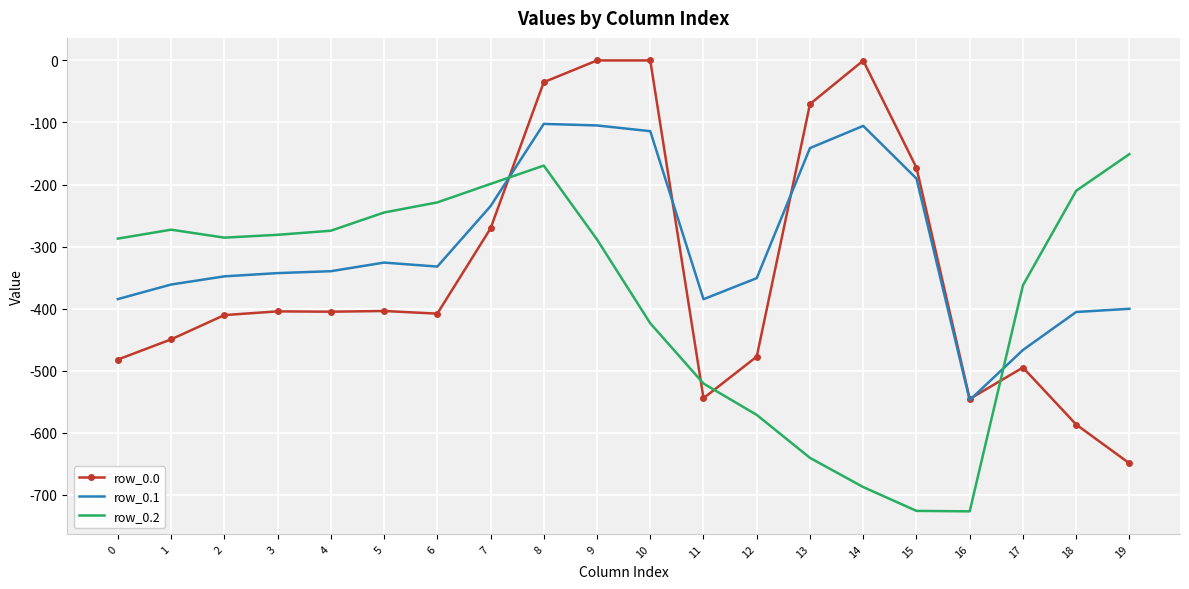

How many values in the row_0.1 series are below -339?

11